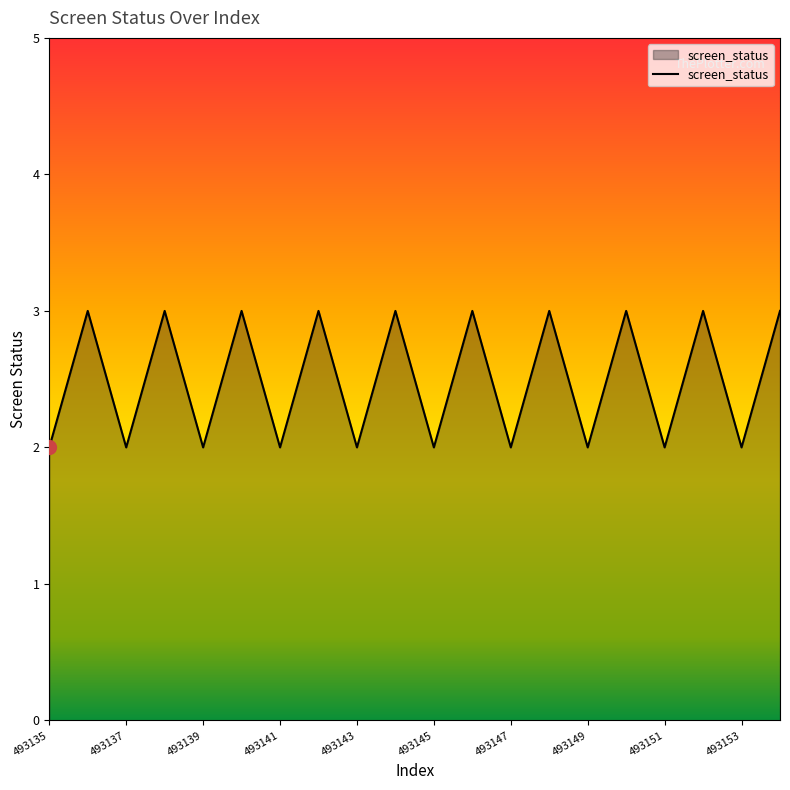

Does the chart display data point markers on the line(s)?

No